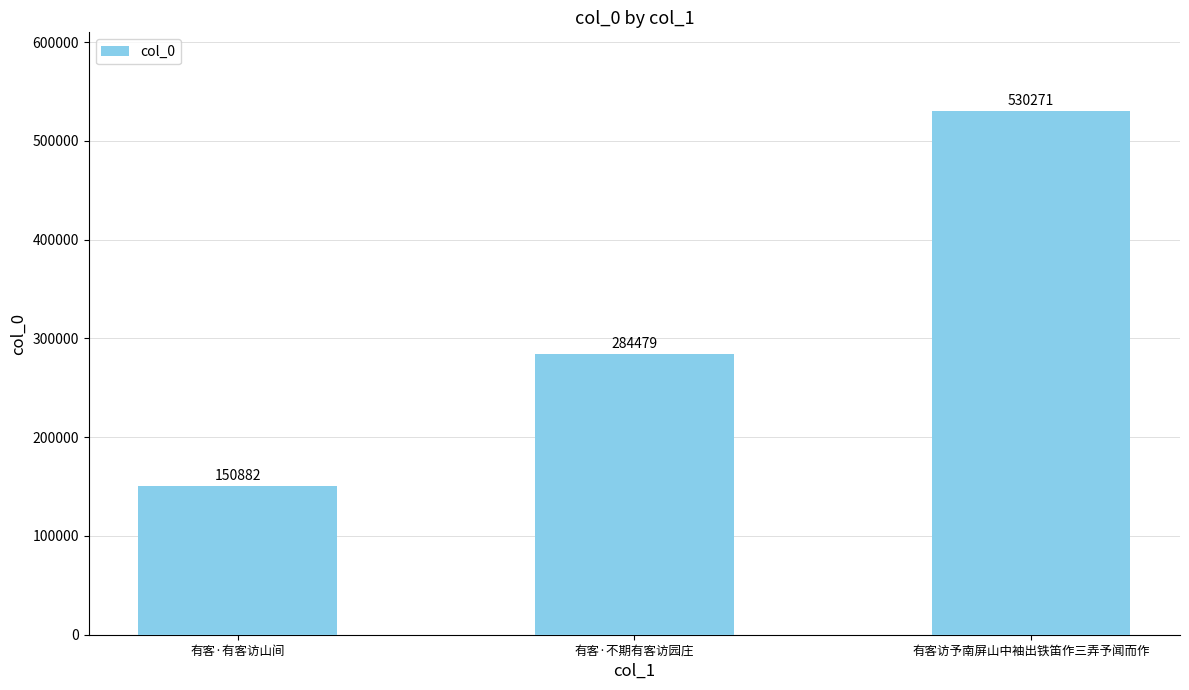

List the labels in order of value, smallest first.

有客·有客访山间, 有客·不期有客访园庄, 有客访予南屏山中袖出铁笛作三弄予闻而作